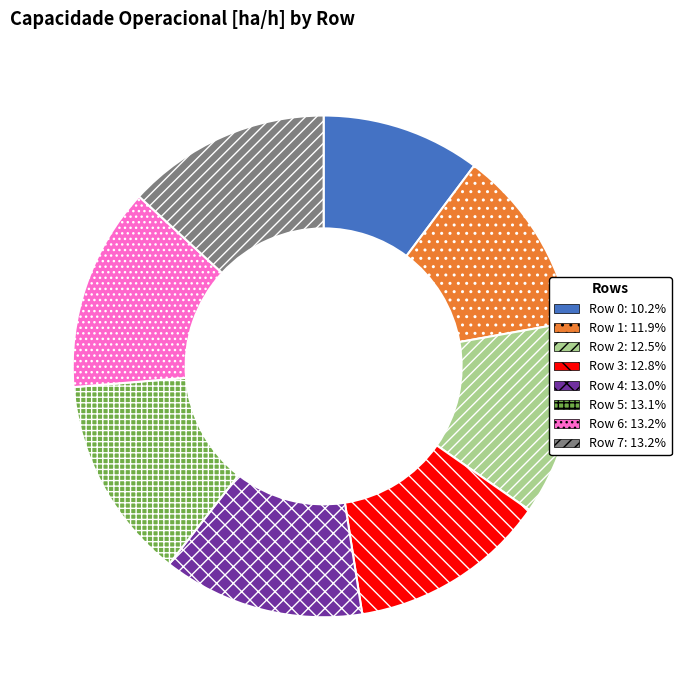

Does any single category account for the majority?

No